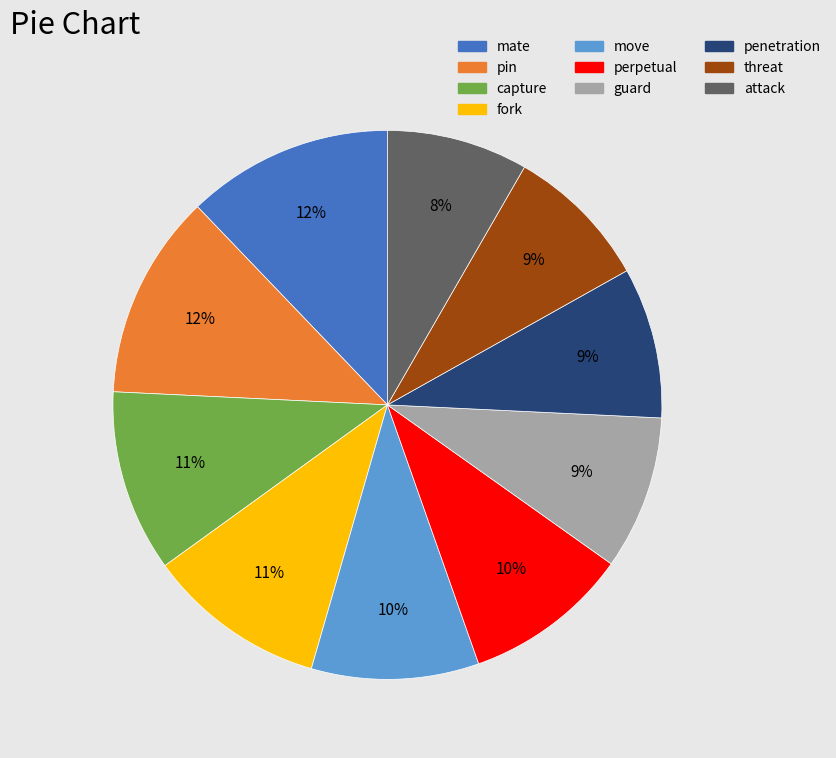

Between guard and fork, which is larger?

fork